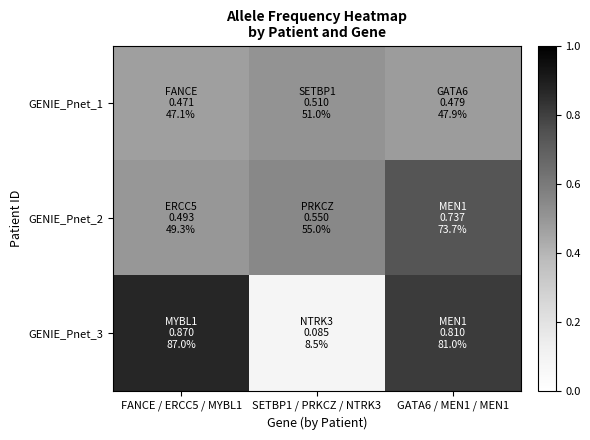

Reading left to right, extract all data points from this chart.

GENIE_Pnet_1: FANCE / ERCC5 / MYBL1=0.5	SETBP1 / PRKCZ / NTRK3=0.5	GATA6 / MEN1 / MEN1=0.5
GENIE_Pnet_2: FANCE / ERCC5 / MYBL1=0.5	SETBP1 / PRKCZ / NTRK3=0.6	GATA6 / MEN1 / MEN1=0.7
GENIE_Pnet_3: FANCE / ERCC5 / MYBL1=0.9	SETBP1 / PRKCZ / NTRK3=0.1	GATA6 / MEN1 / MEN1=0.8